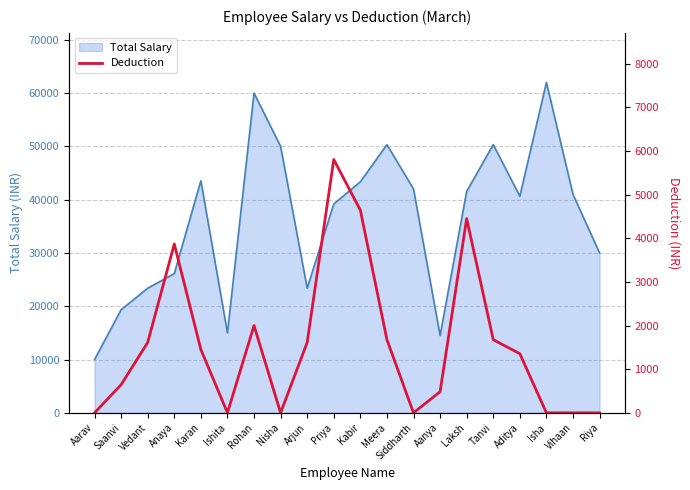

True or false: Total Salary has a value of 14516.1 at Aanya.

True